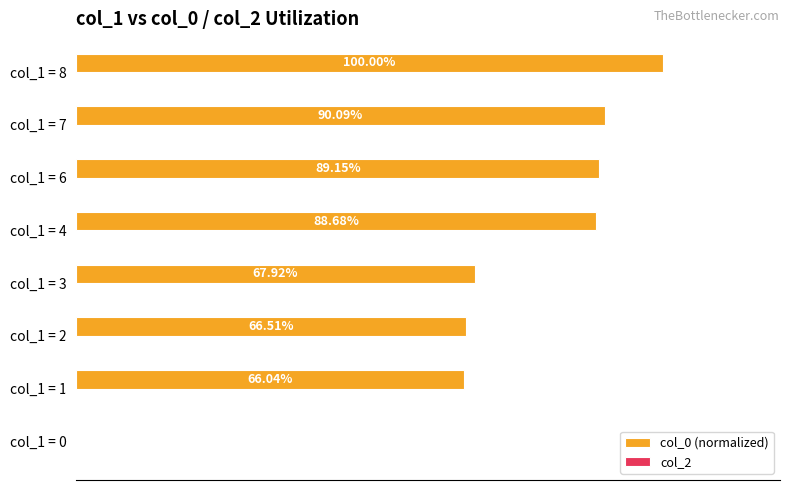

Which has a higher value, col_1 = 4 or col_1 = 3?

col_1 = 4